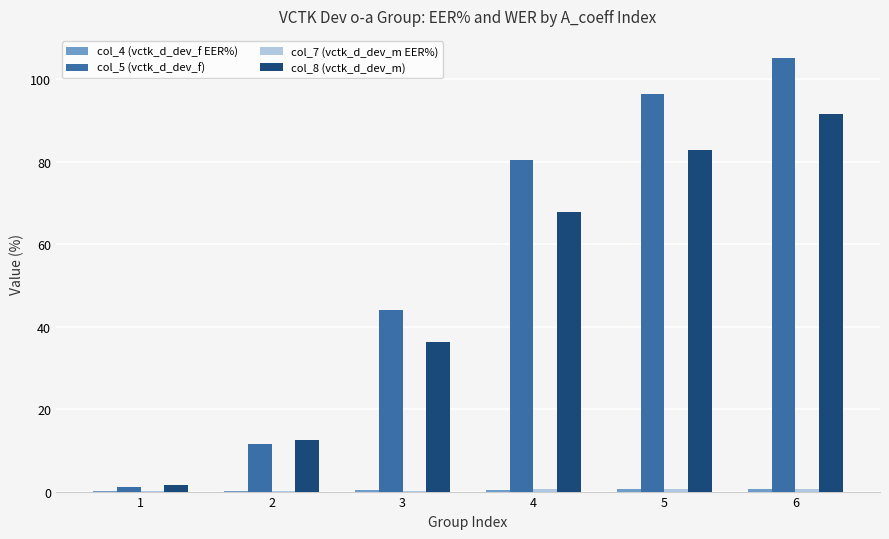

How many distinct data groups are displayed?

4